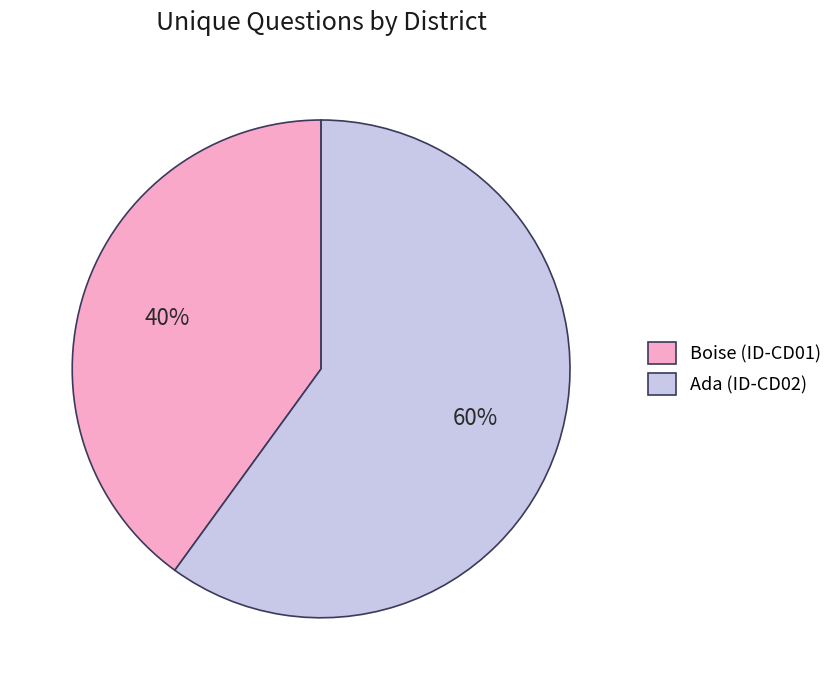

True or false: Ada (ID-CD02) accounts for 60% of the total.

True